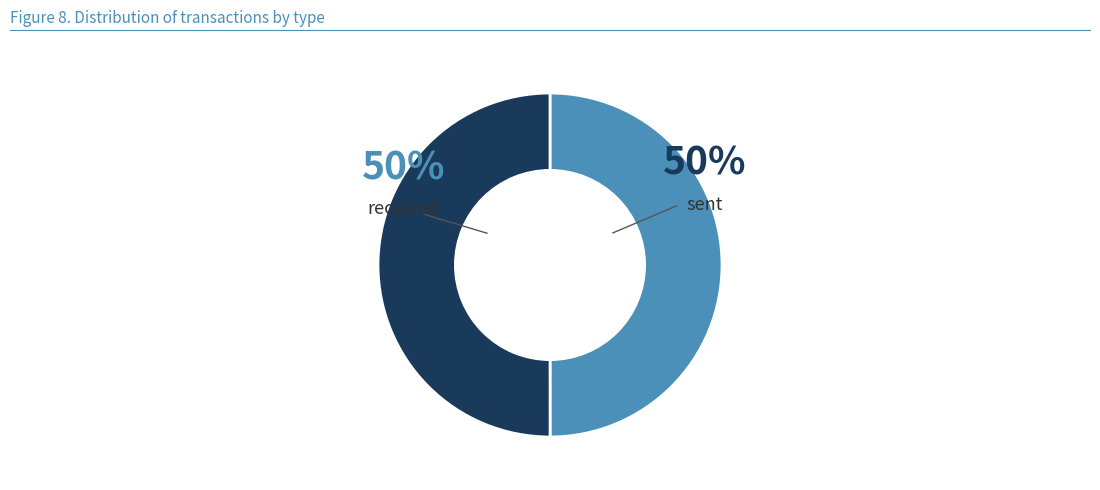

Is it true that sent is 39% of the pie?

False